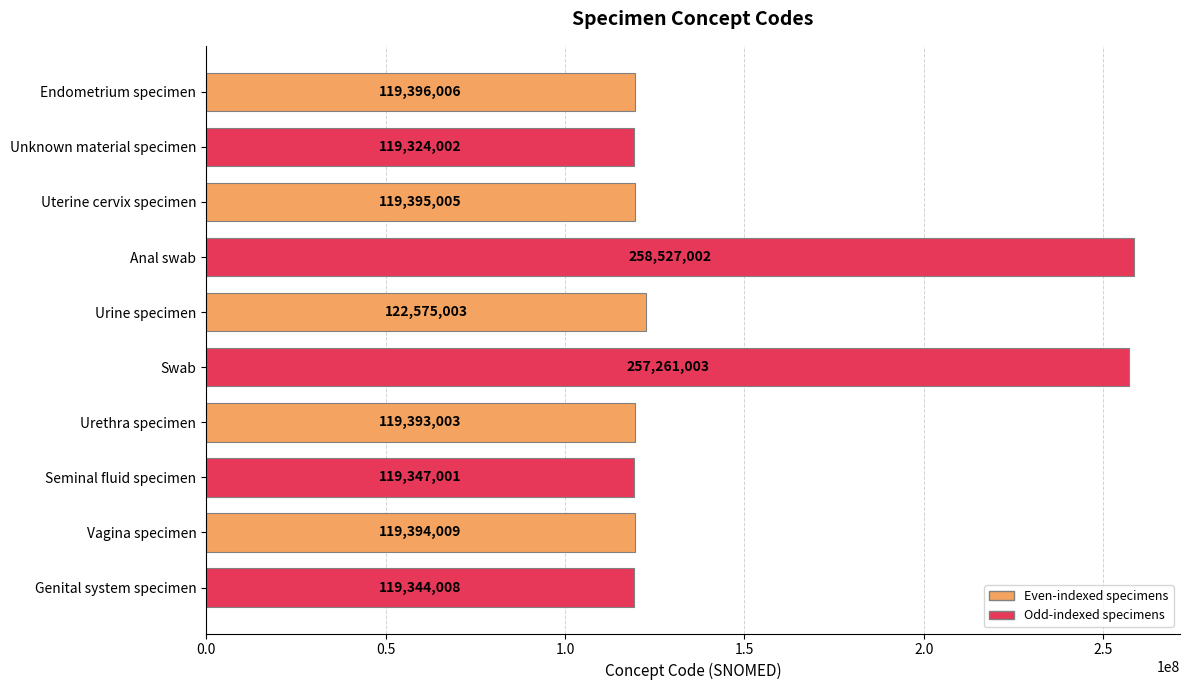

Does the chart contain stacked bars?

No